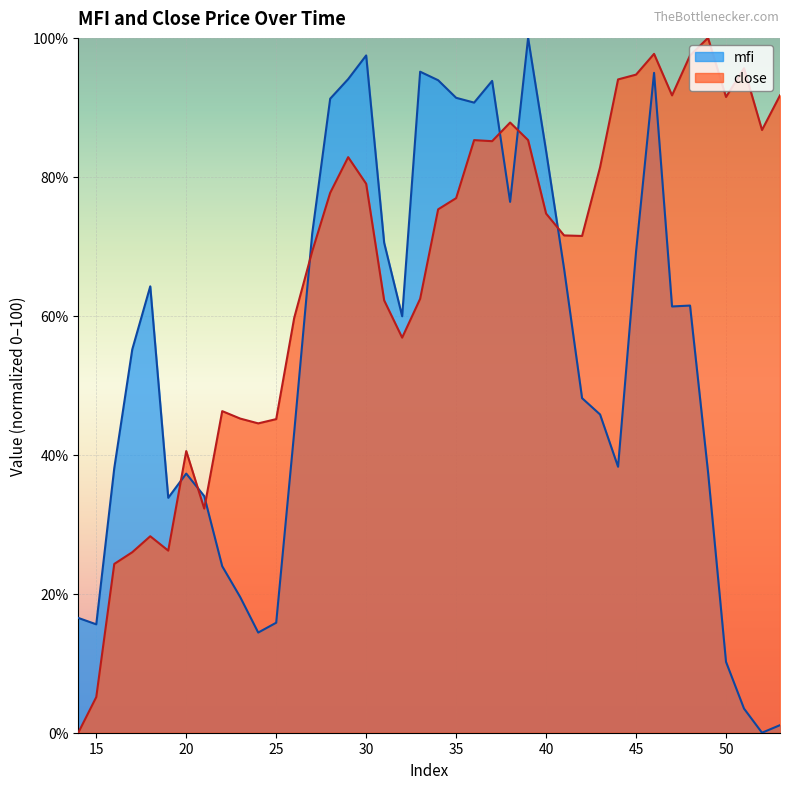

Where does the close series first go above 75?

28